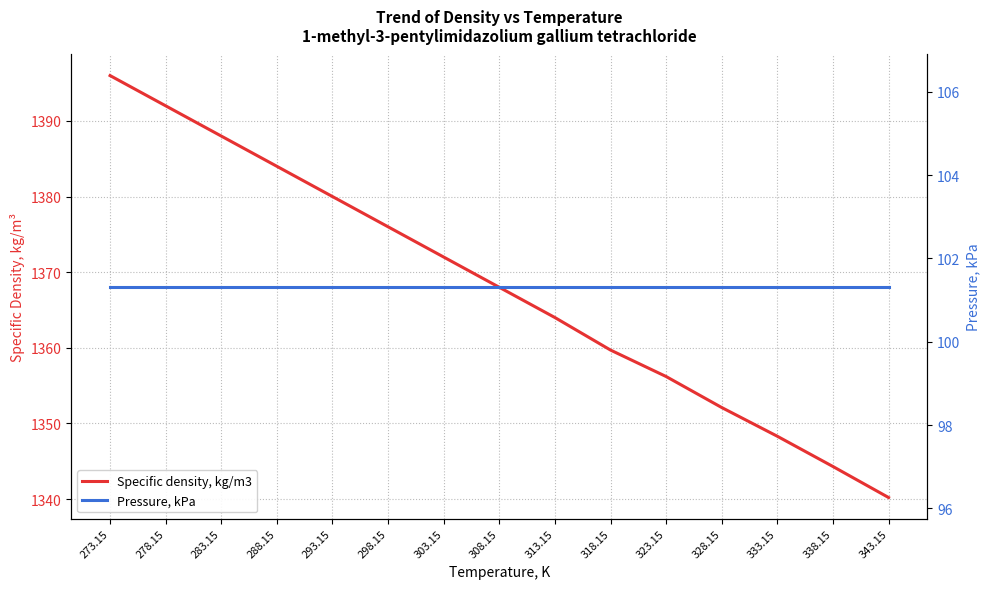

True or false: Specific density, kg/m3 and Pressure, kPa intersect in this chart.

False